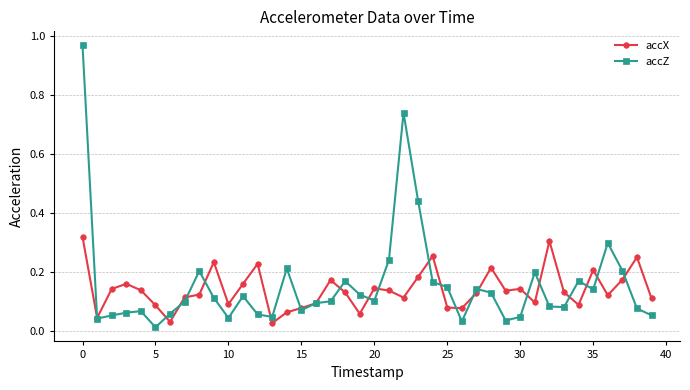

At how many categories does at least one series exceed 0?

40